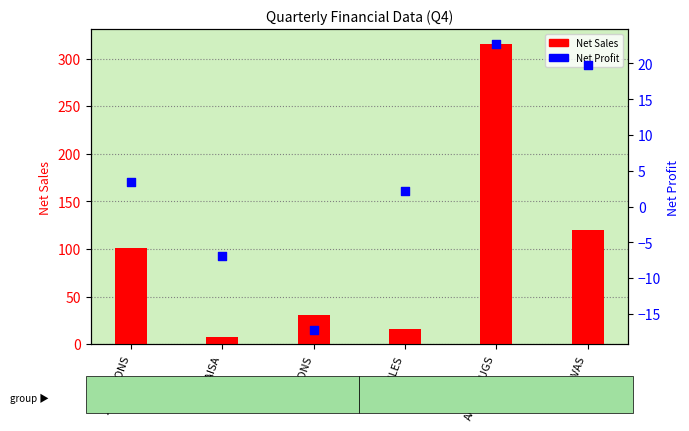

Which series has the largest total across all categories?

Net Sales (Q4)